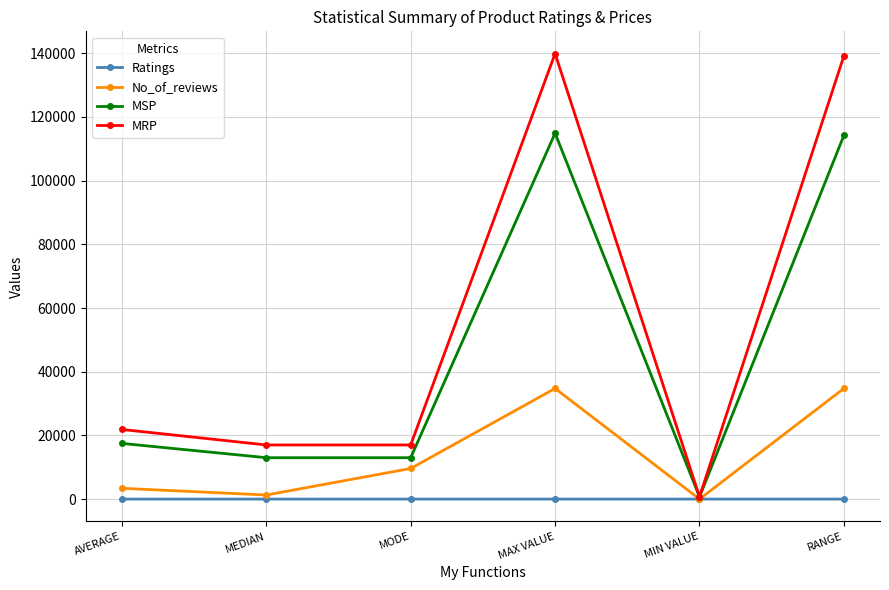

List the series in order of their overall mean, highest first.

MRP, MSP, No_of_reviews, Ratings